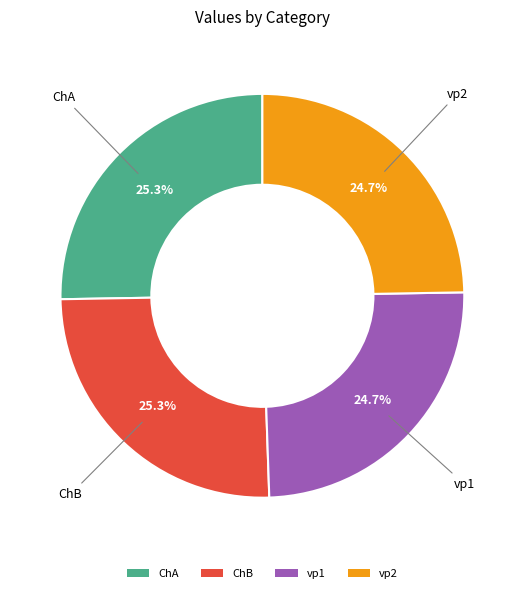

Count the number of slices in the pie.

4